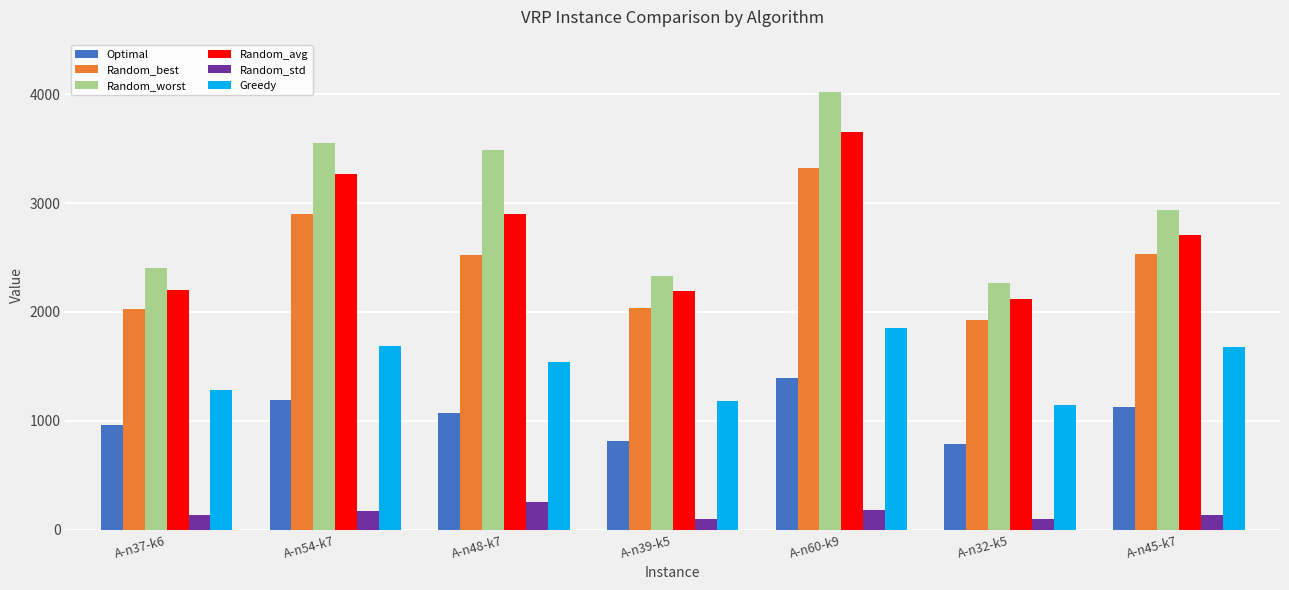

What is the value of the Random_best bar at the 2nd from the left?

2899.9